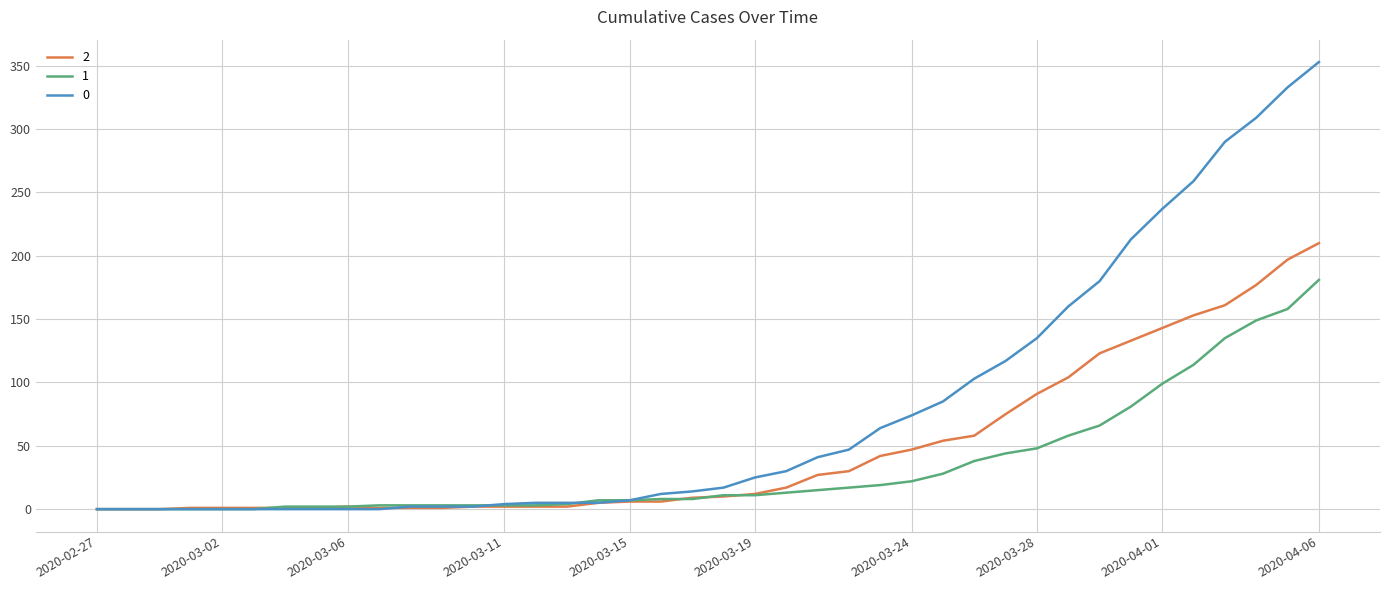

What is the maximum value shown in the chart?

353